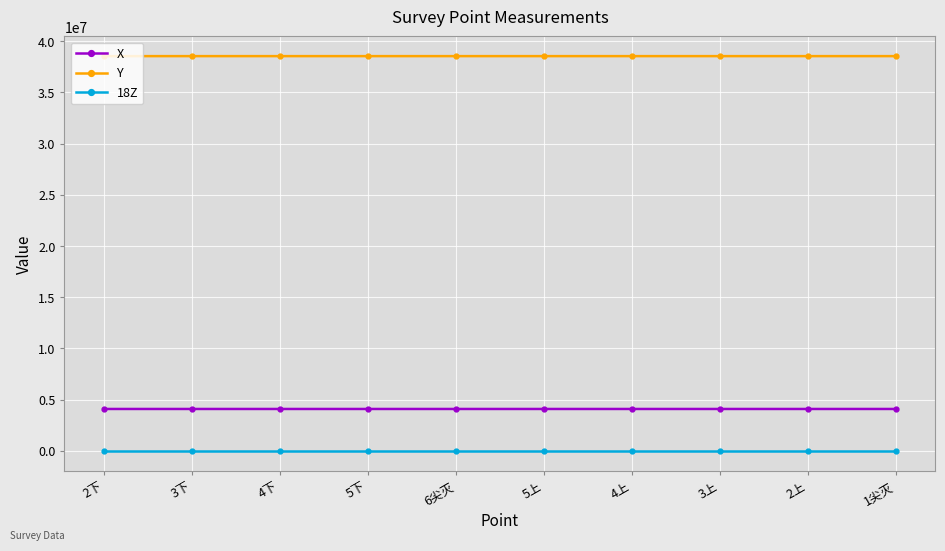

Read the Y value at 3上.

38537234.4